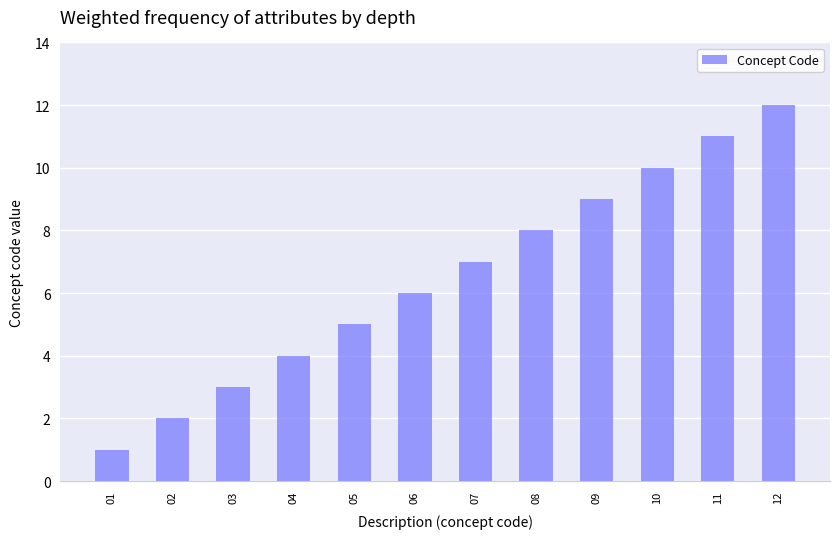

What is the value of the 4th bar from the left?

4